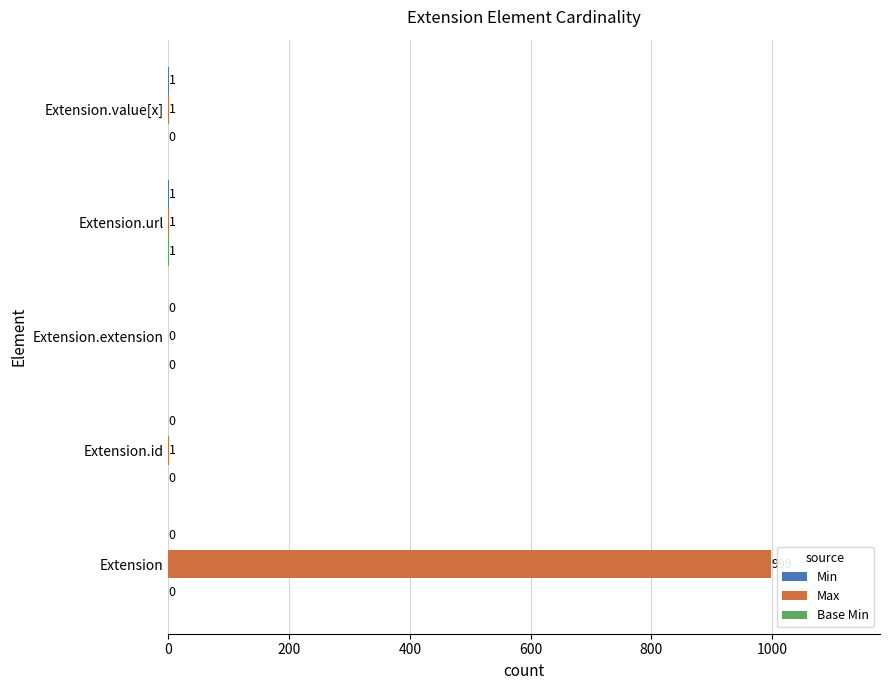

At which category is the sum across all series the highest?

Extension